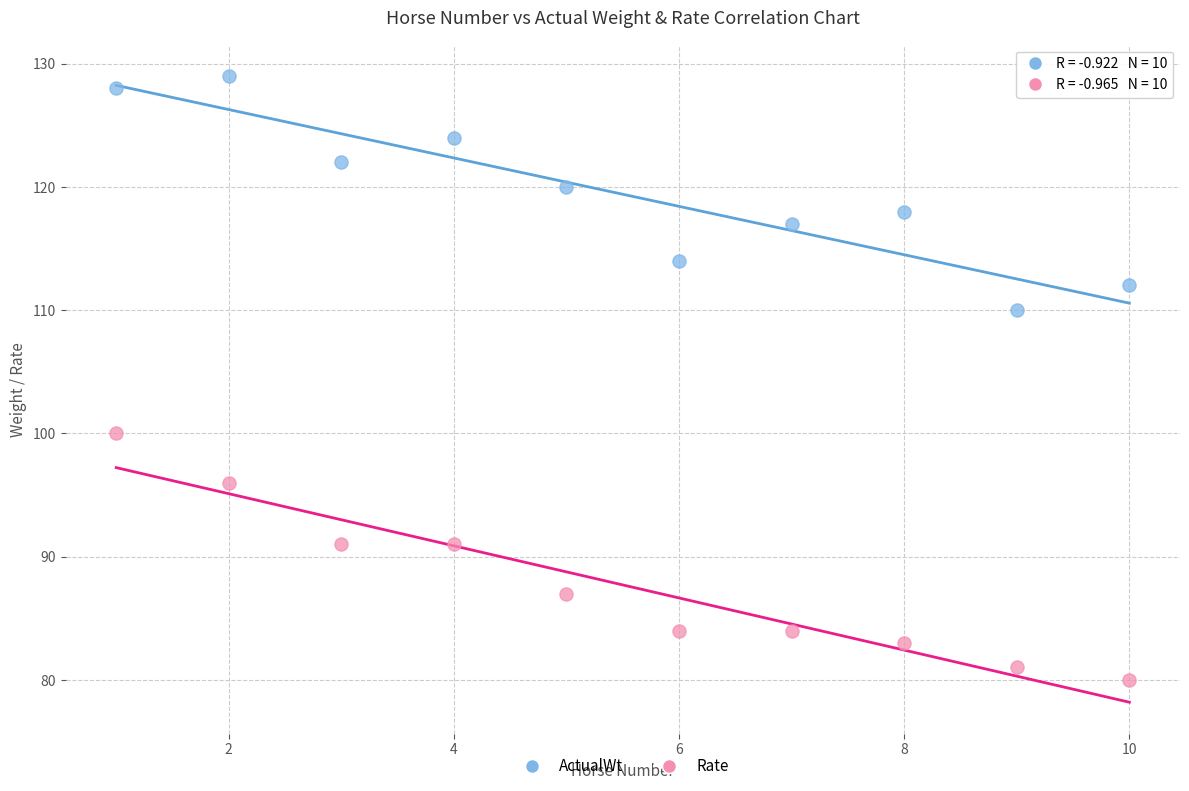

Across all data points, what is the range of X values (max minus min)?

9